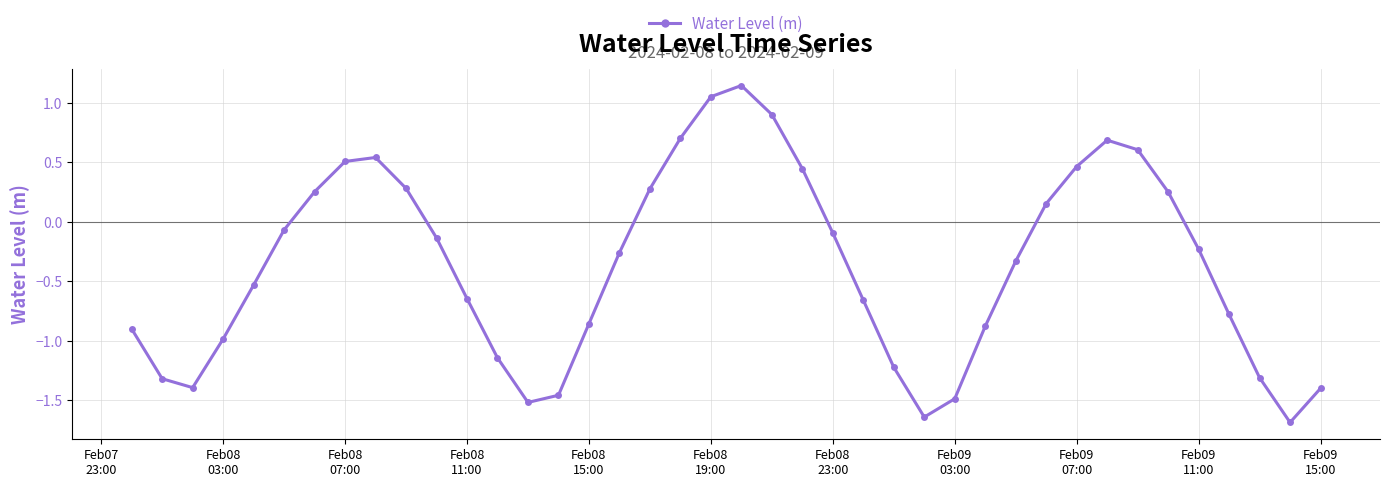

How many points are higher than both their immediate neighbors (excluding endpoints)?

3